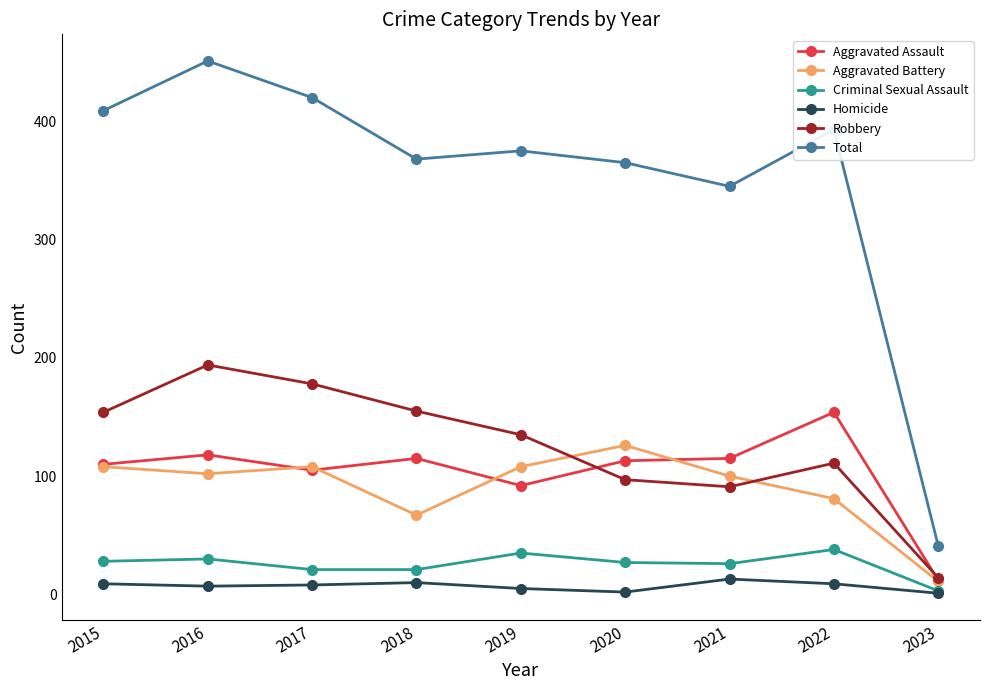

How many data points does each series have?

9